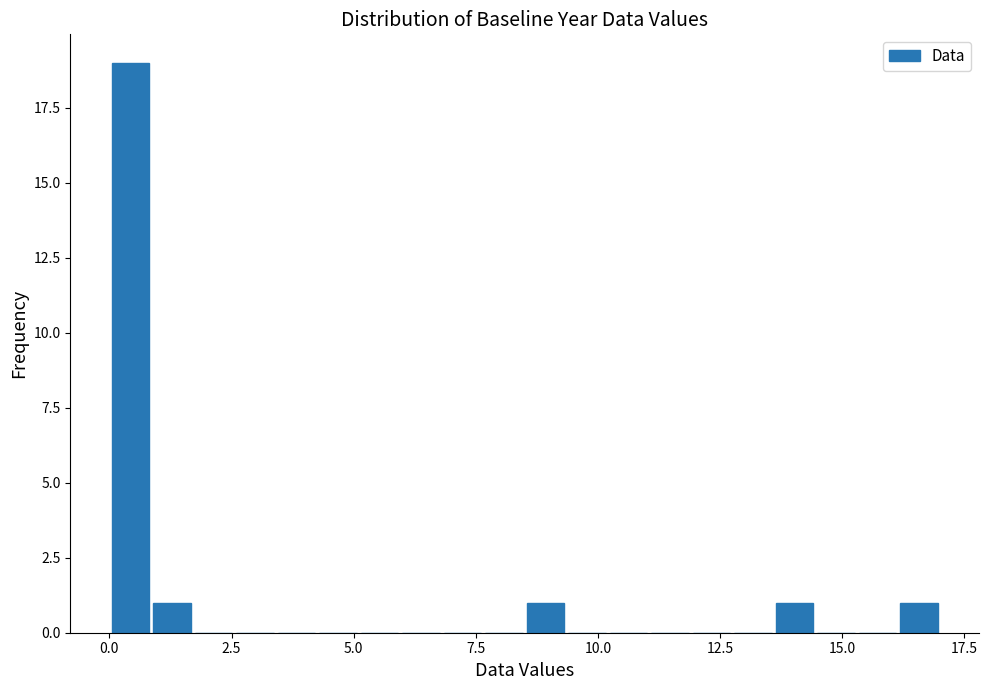

Read against the x-axis, roughly where is the centre of the tallest bar?

0.5